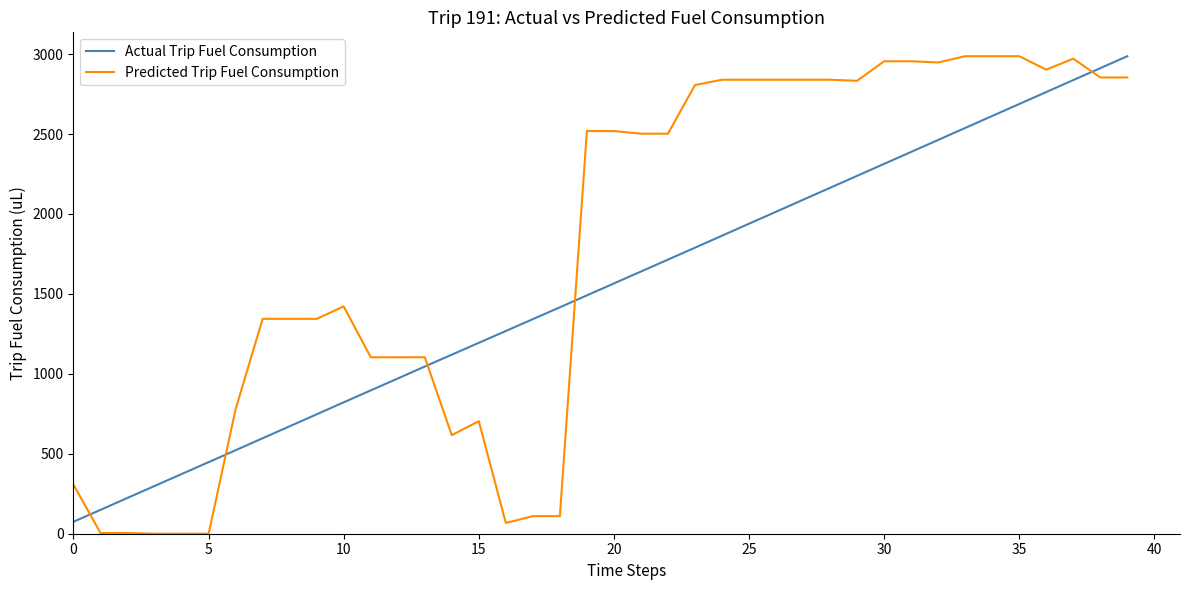

What is the difference between the maximum and minimum values in the Actual Trip Fuel Consumption series?

2911.7